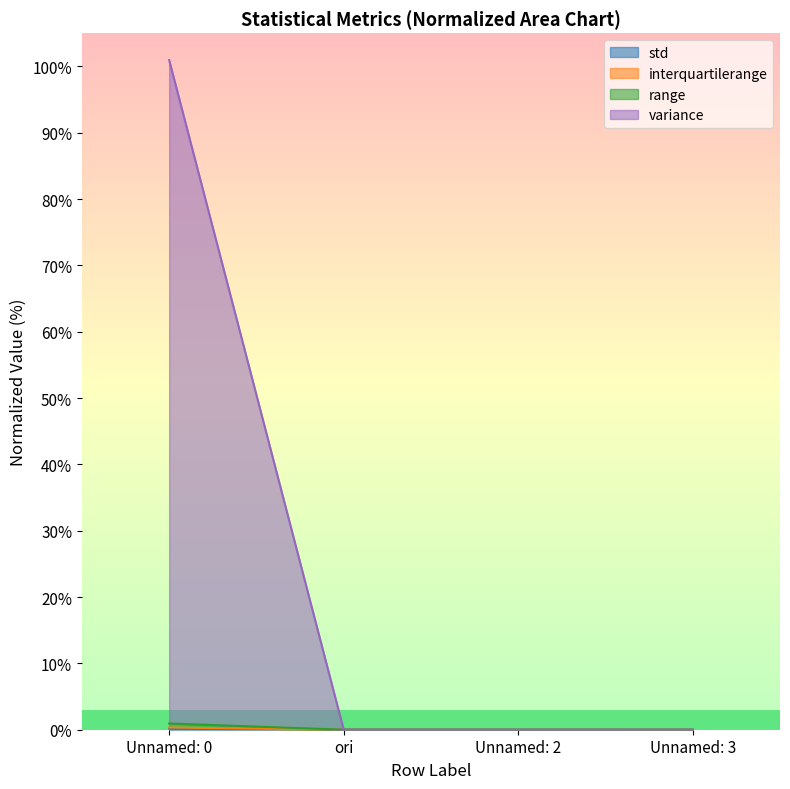

What position from the right is Unnamed: 0?

4